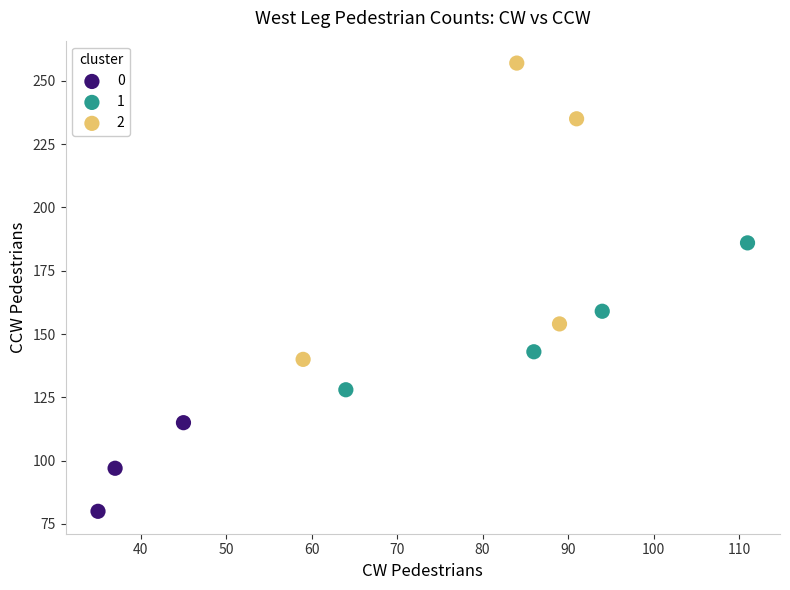

Which series reaches the minimum Y coordinate?

0